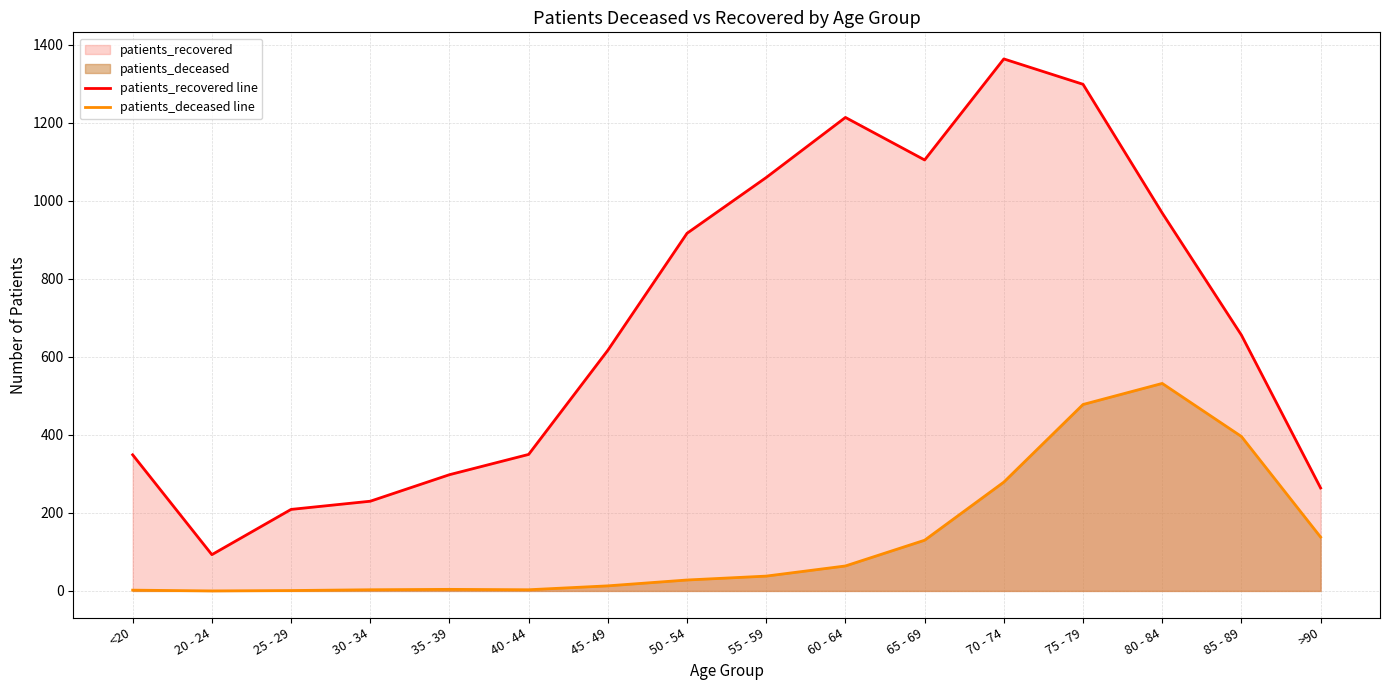

True or false: patients_deceased line and patients_recovered line cross at least once.

False